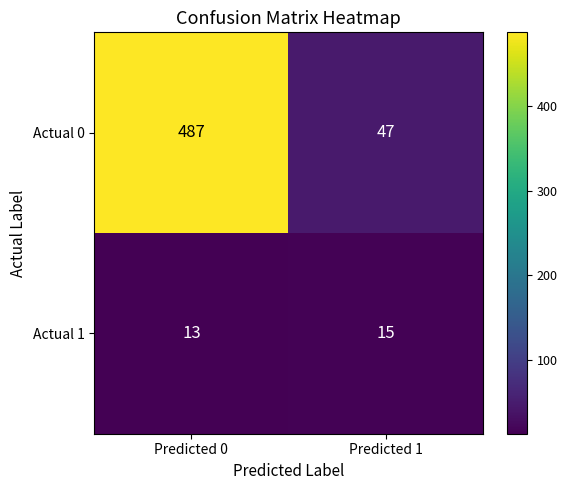

What is the lowest value of the Actual 1 series?

13